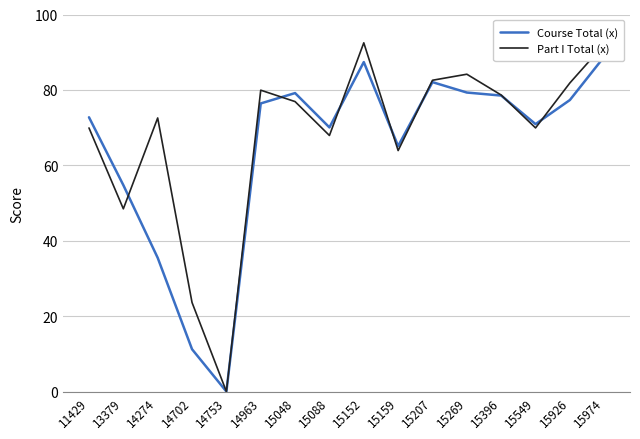

Read the Part I Total (x) value at 15152.

92.5